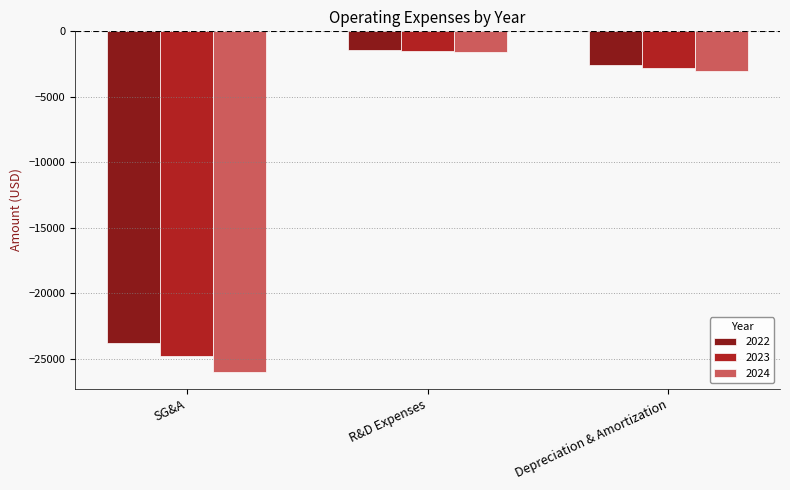

Which series has the largest range (max minus min)?

2024